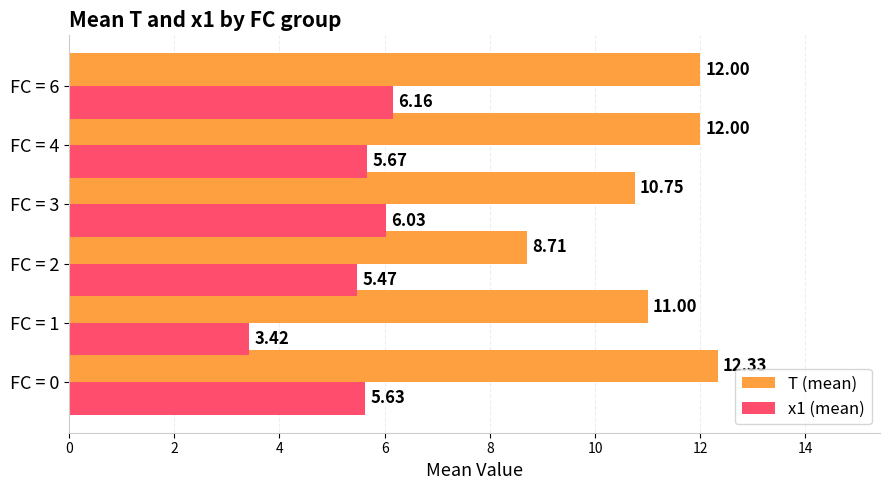

List the series in order of their overall mean, highest first.

T (mean), x1 (mean)